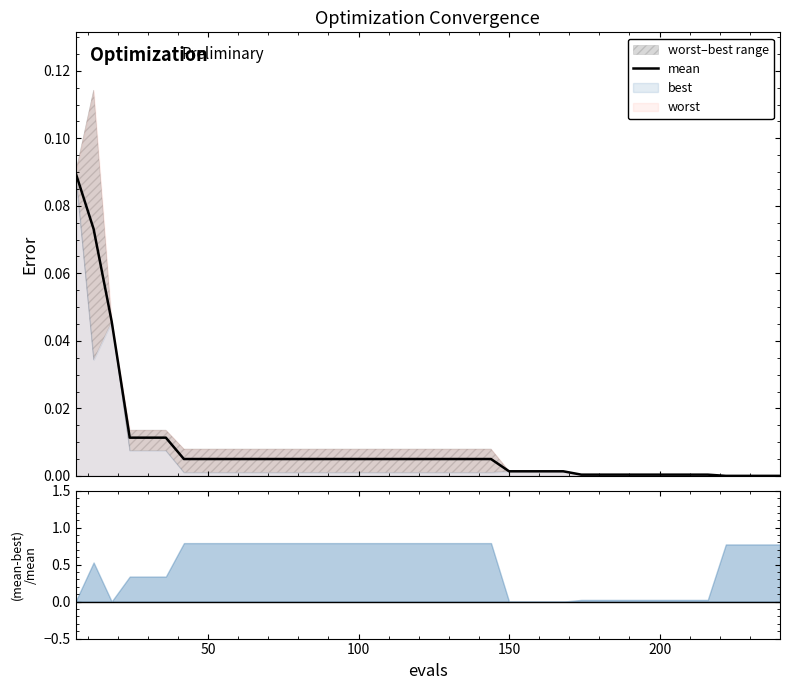

What is the difference between the maximum and minimum values?

0.1